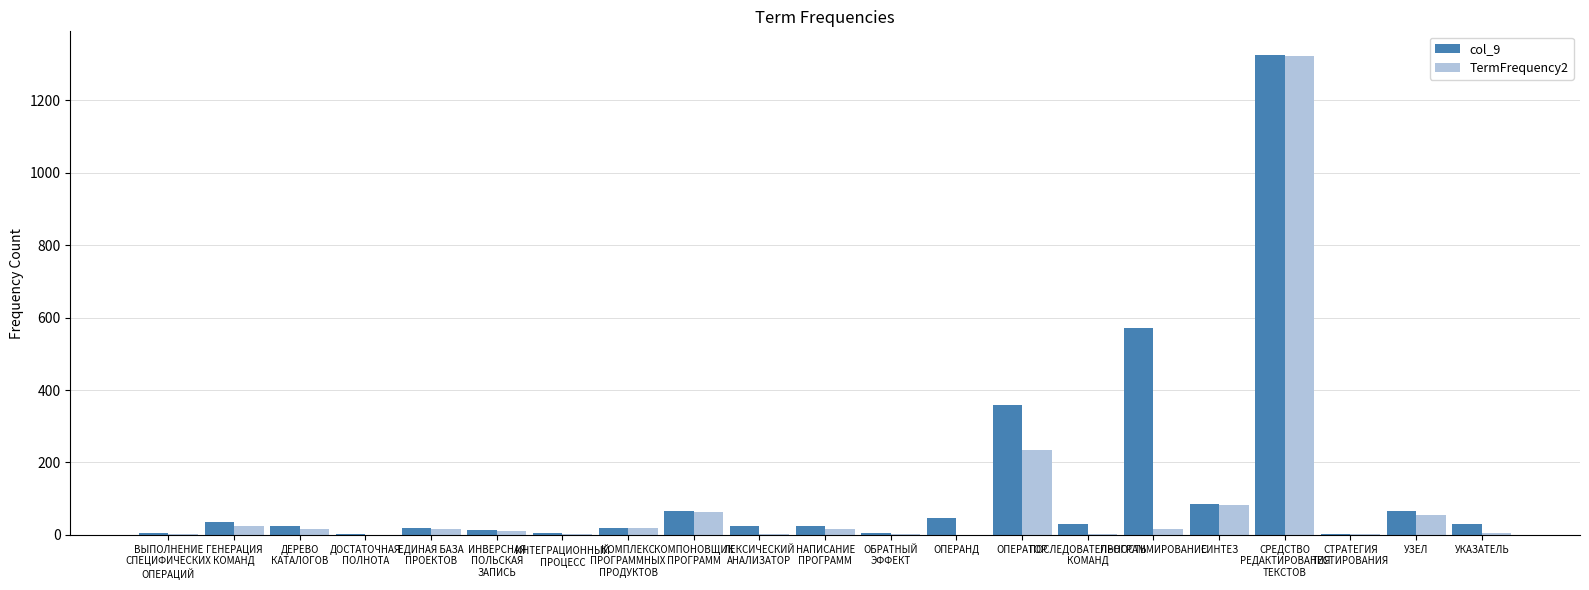

Is it true that TermFrequency2 equals 24 at ГЕНЕРАЦИЯ
КОМАНД?

True